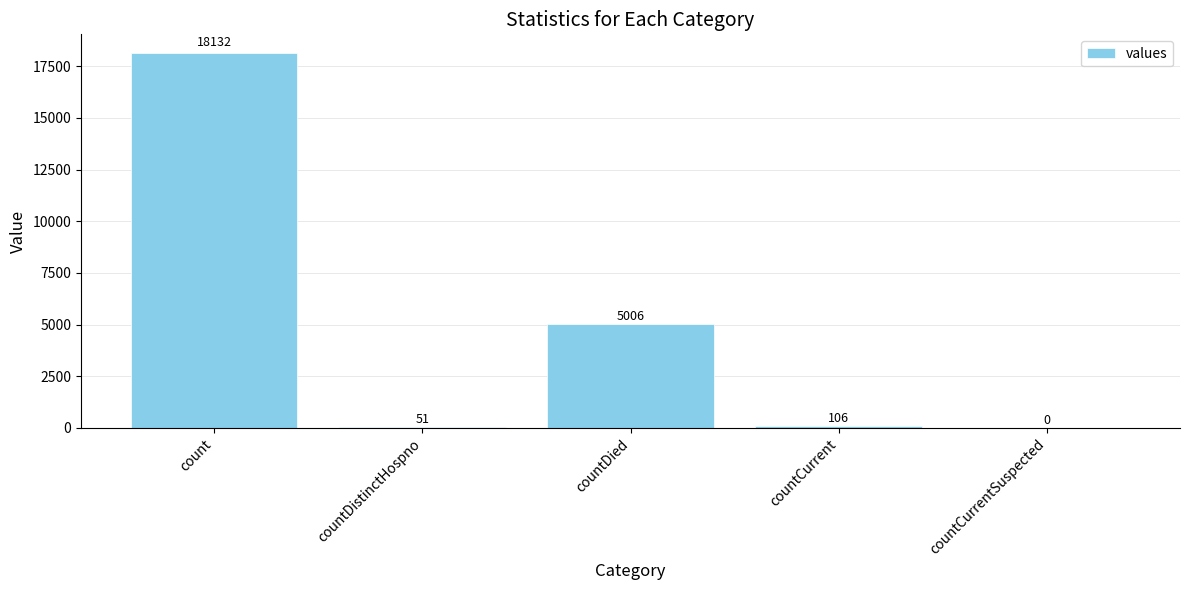

Count the number of data series in this chart.

1